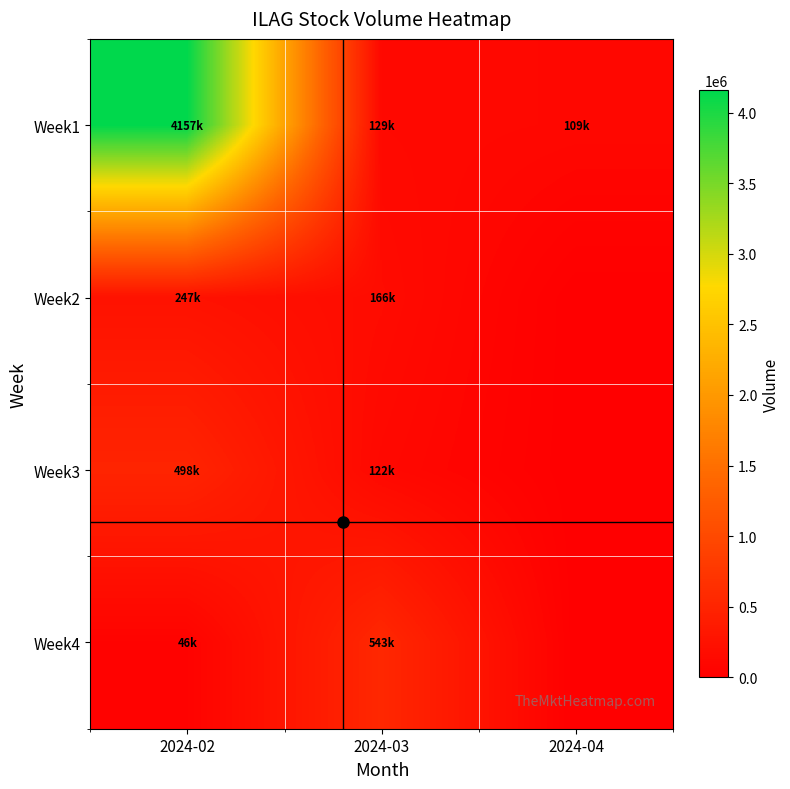

Which has a higher value, 2024-02 or 2024-03?

2024-02